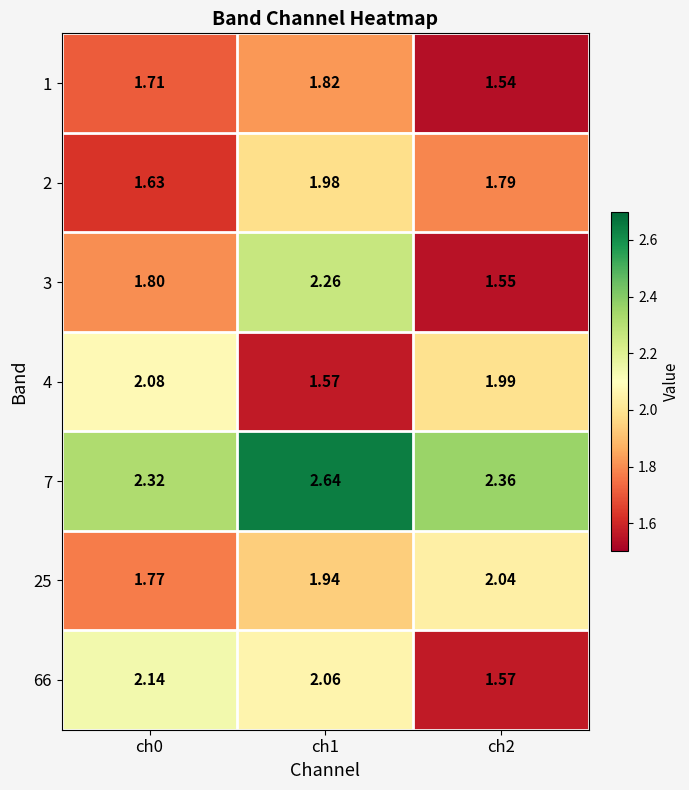

Between ch0 and ch2, which series saw the biggest shift?

66